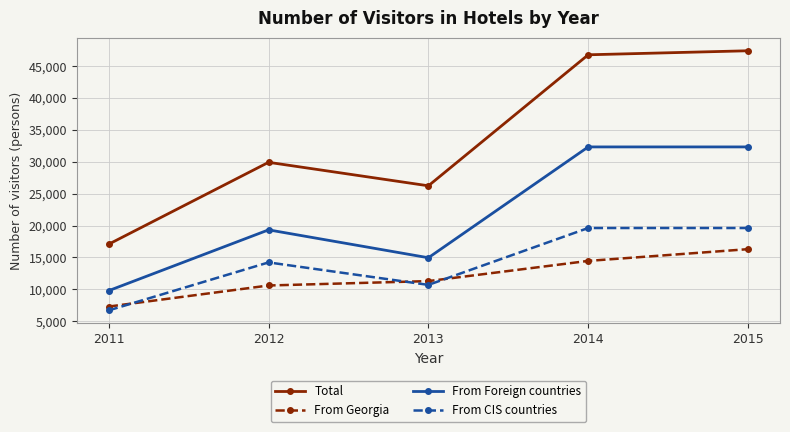

Which series changed the most between 2012 and 2015?

Total